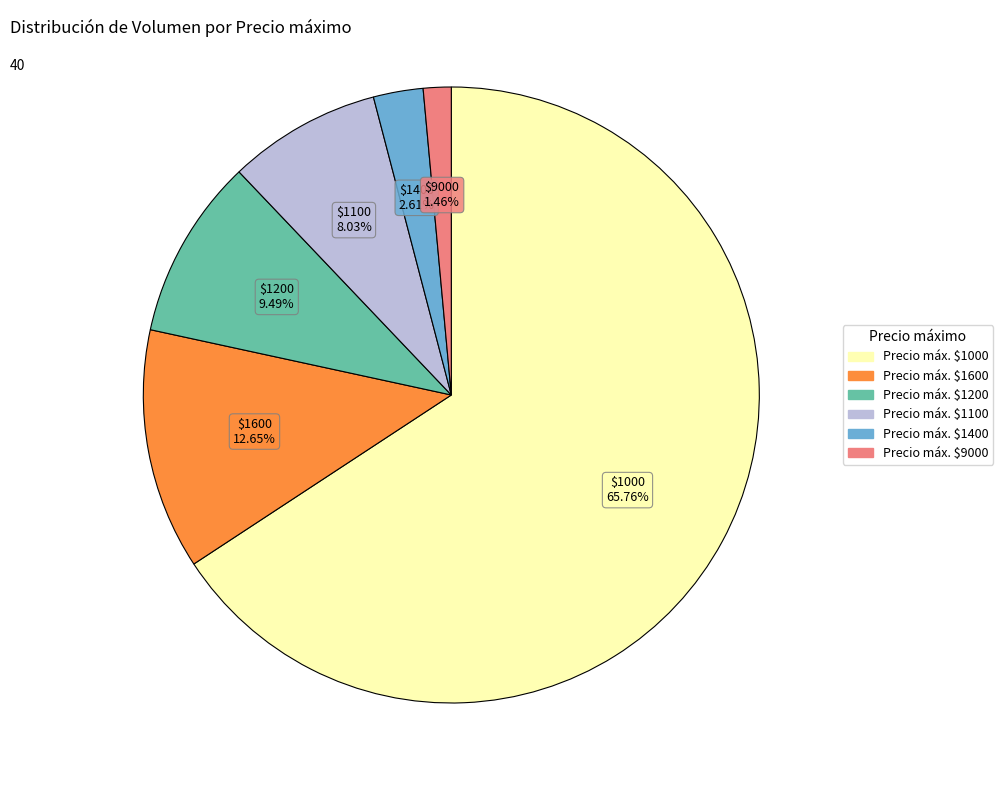

Is there a majority slice in this chart?

Yes